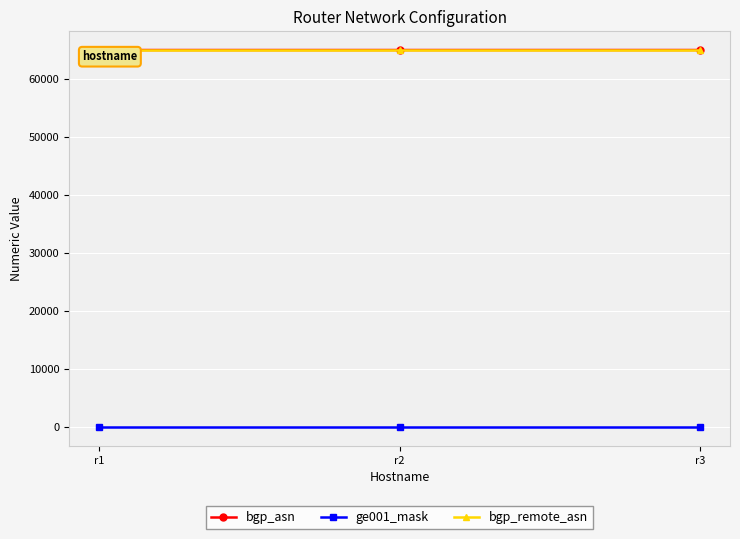

How many data points does each series have?

3